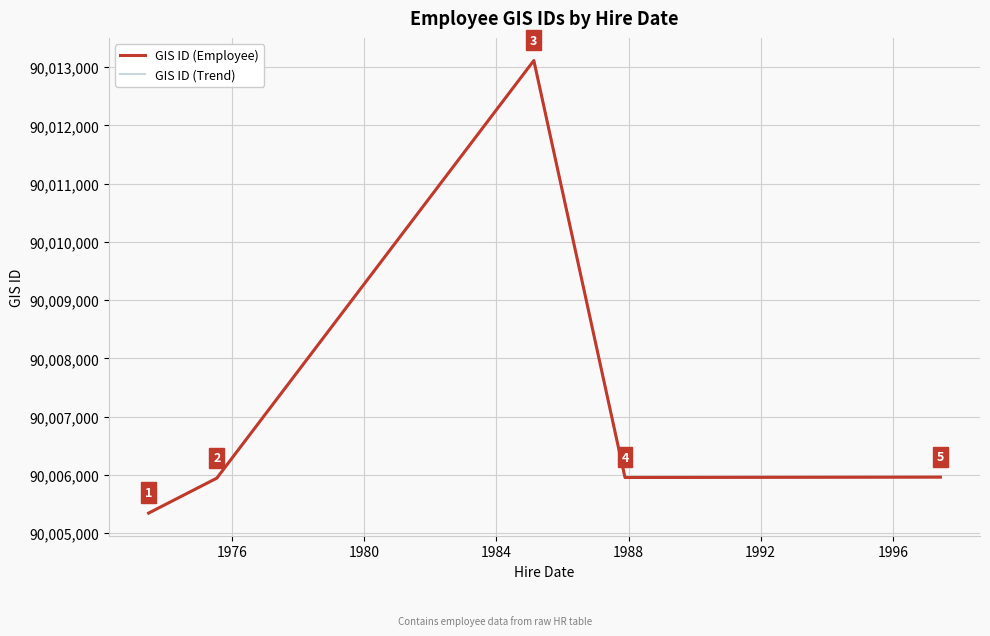

Where is the first local maximum for GIS ID (Trend)?

1980